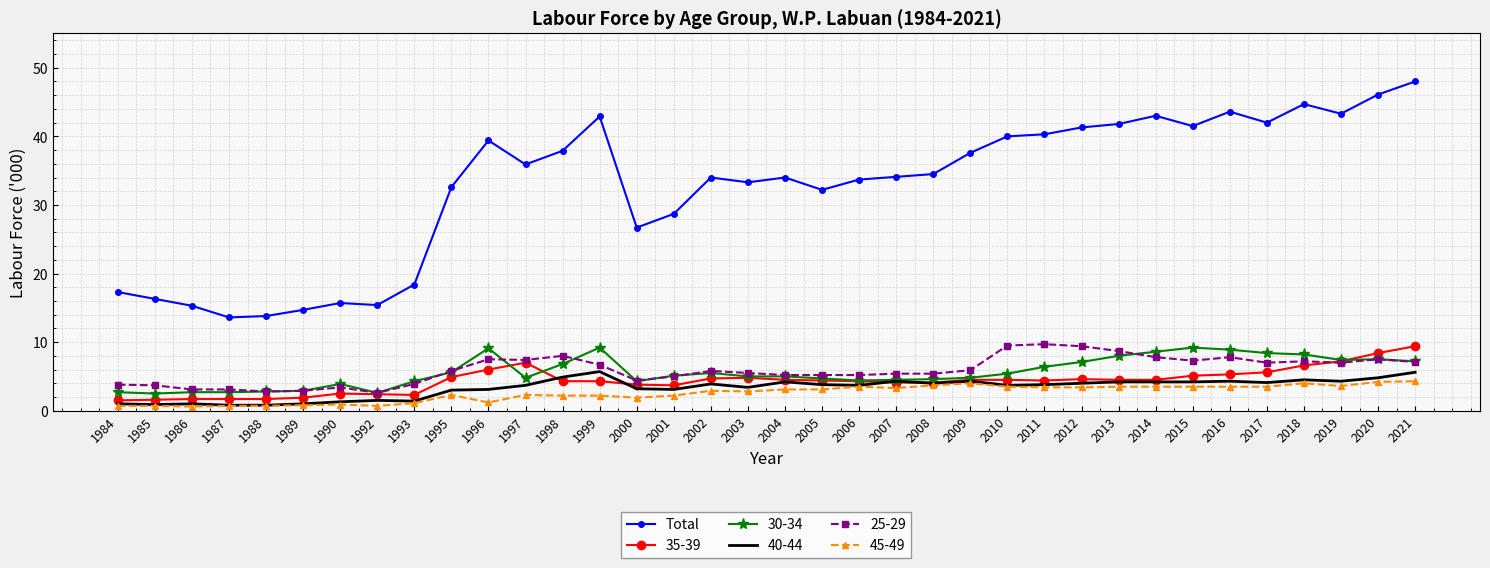

What is the maximum value shown in the chart?

48.0